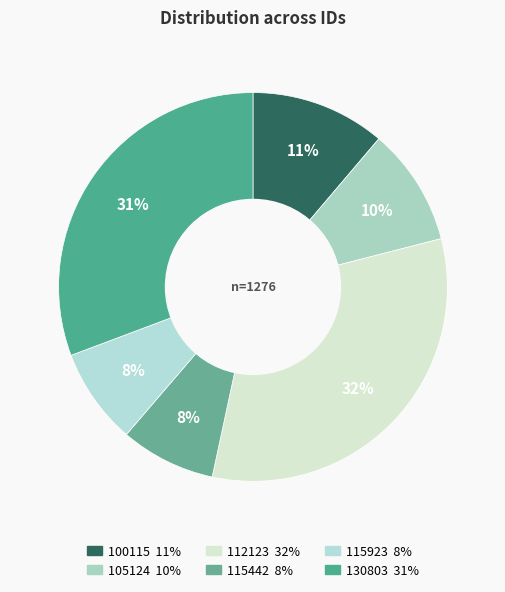

Rank the categories by value from lowest to highest.

115442, 115923, 105124, 100115, 130803, 112123